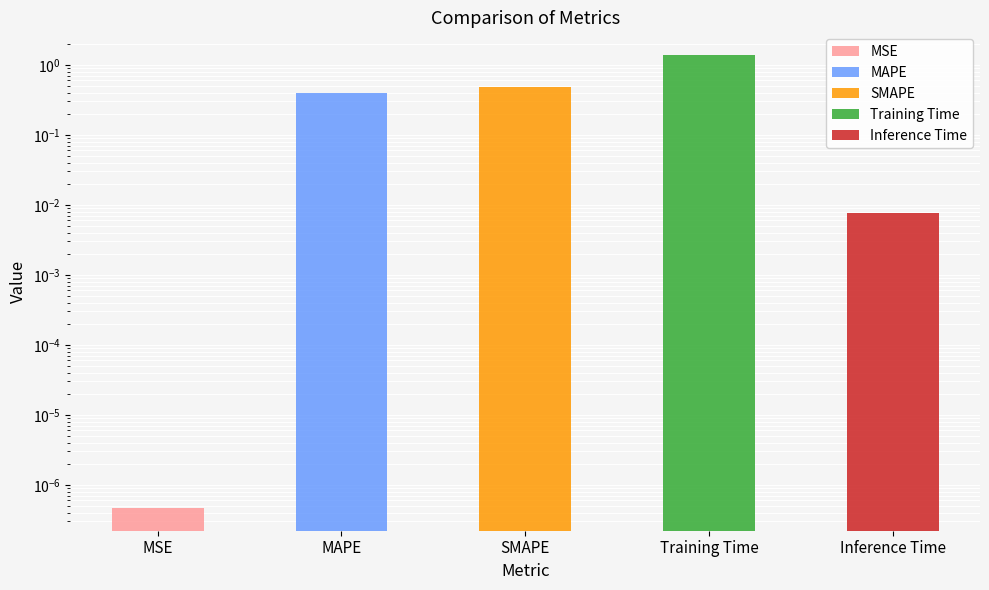

The value at SMAPE is 0.2. True or false?

False